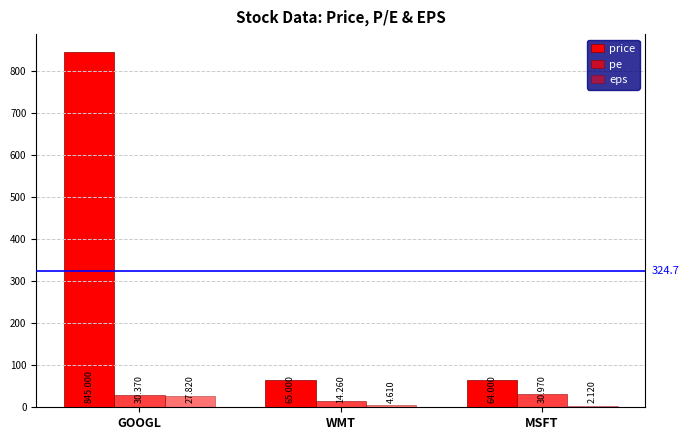

How many groups of bars are there?

3